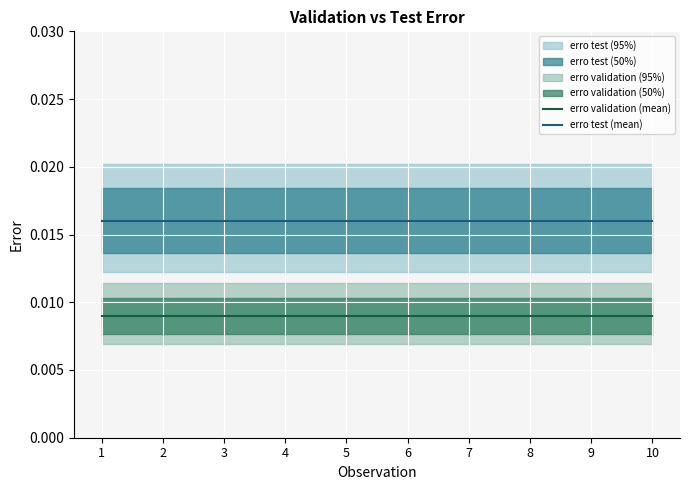

True or false: erro validation (mean) has a value of 0.0 at 3.

True